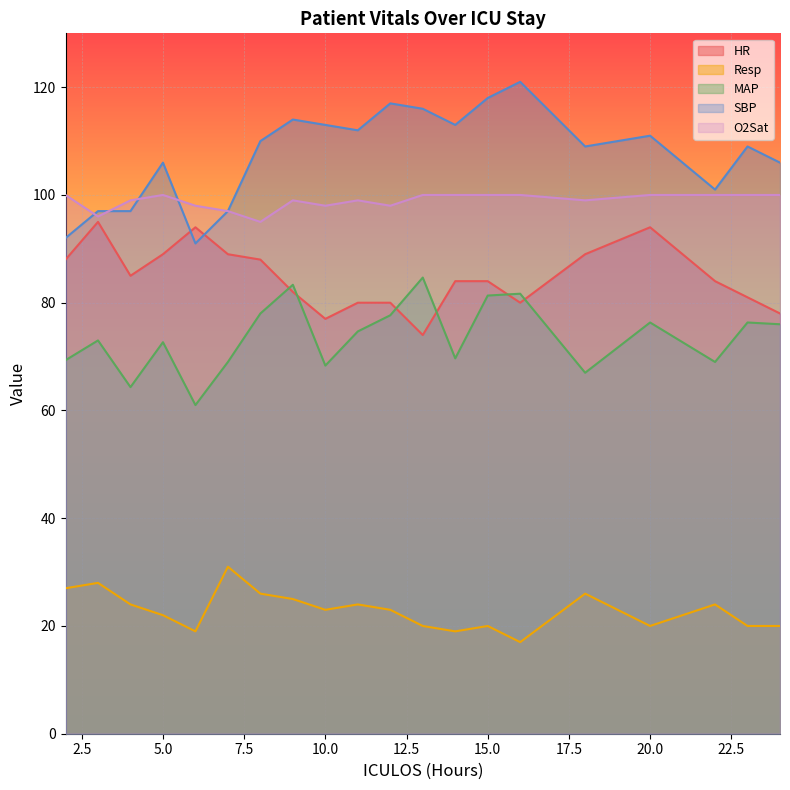

What is the difference between the maximum and minimum values in the Resp series?

14.0